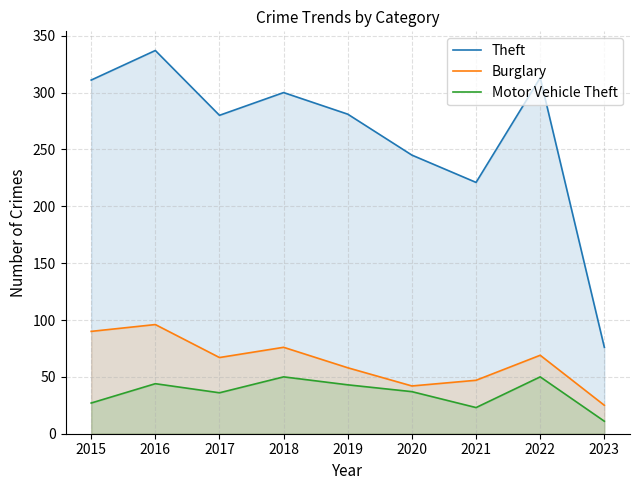

At which category does the chart reach its peak across all series?

2016